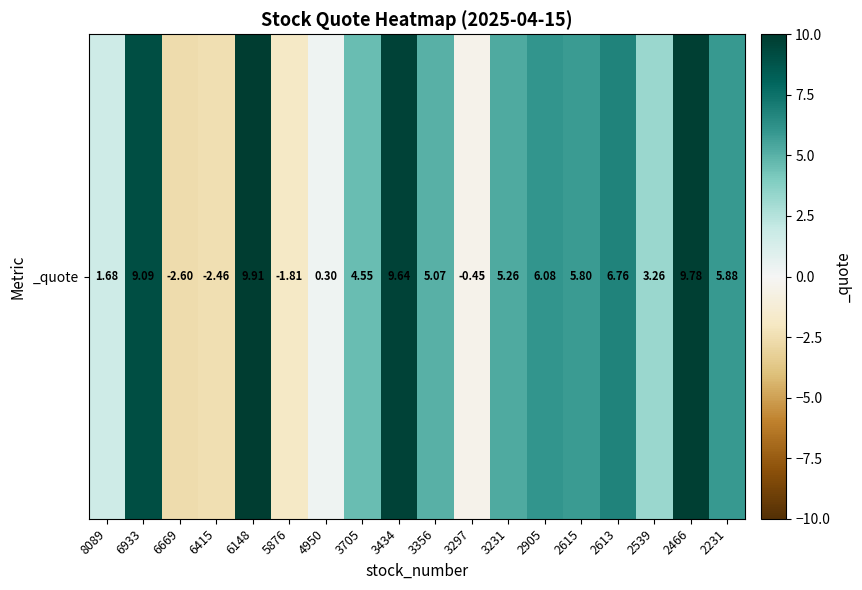

What is the sum of the values at 2615 and 4950?

6.1